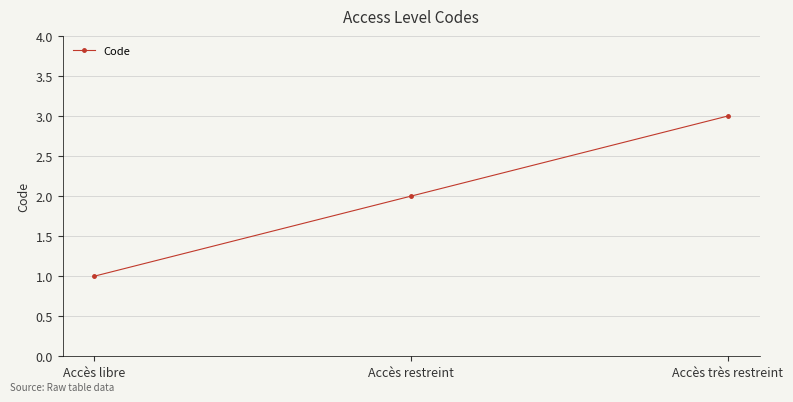

What is the change in value from Accès restreint to Accès très restreint?

+1